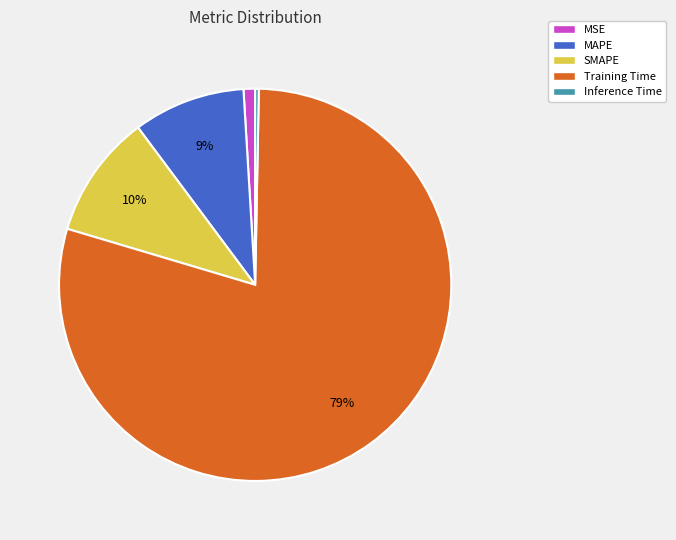

How many slices are in this pie chart?

5